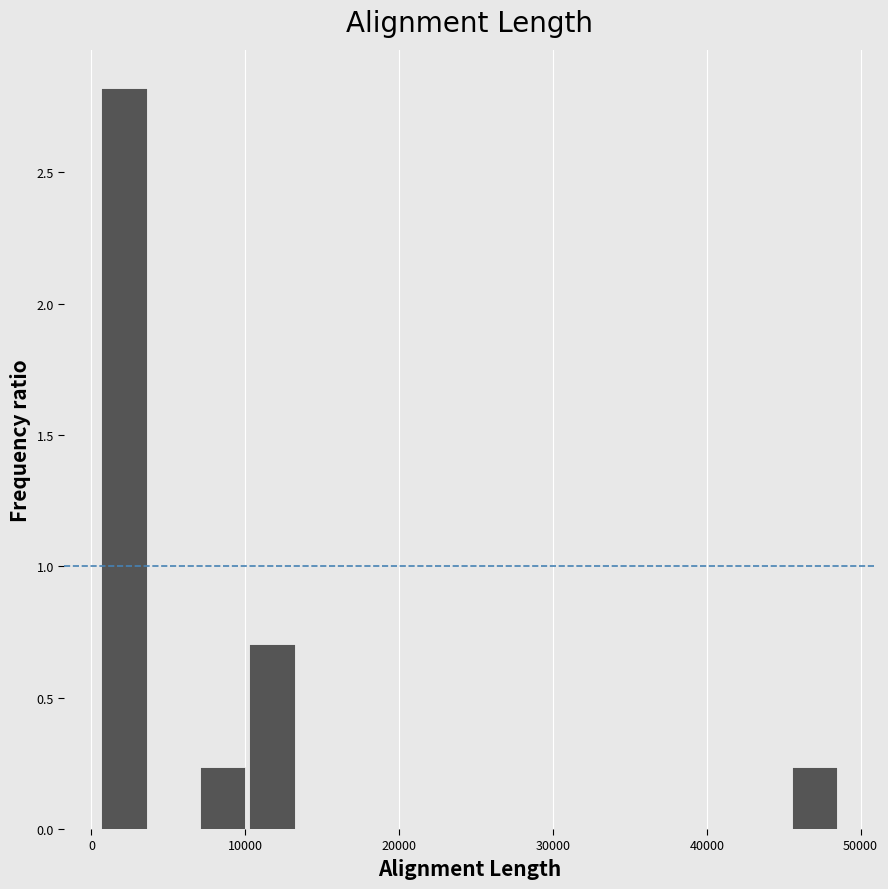

Read against the x-axis, roughly where is the centre of the tallest bar?

2000